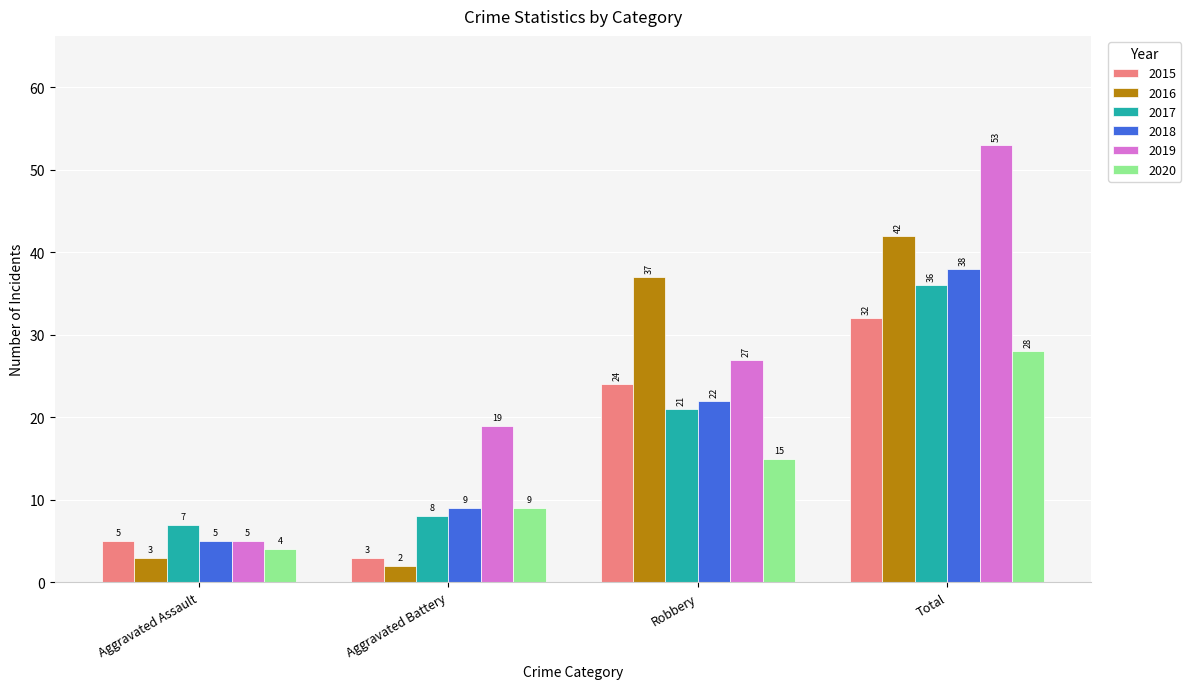

What position from the right is Robbery?

2